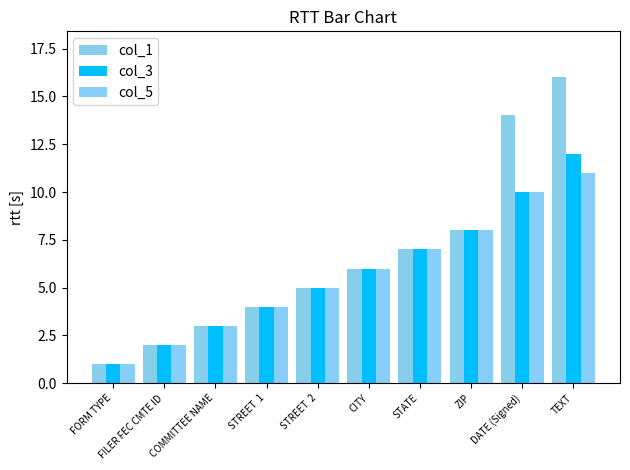

At which category is the sum across all series the highest?

TEXT